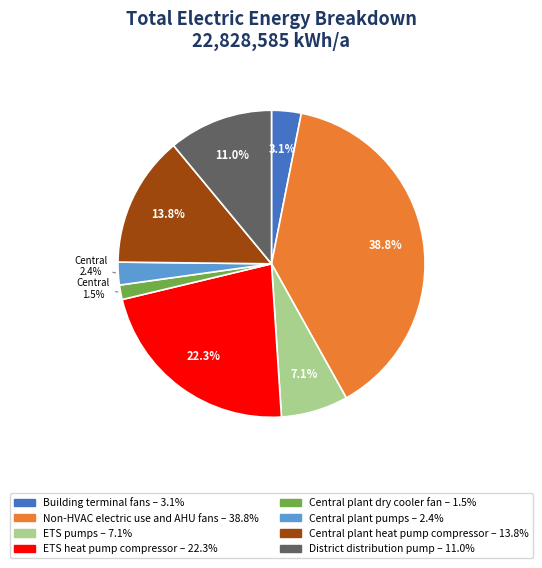

Rank the categories by value from lowest to highest.

Central plant dry cooler fan, Central plant pumps, Building terminal fans, ETS pumps, District distribution pump, Central plant heat pump compressor, ETS heat pump compressor, Non-HVAC electric use and AHU fans